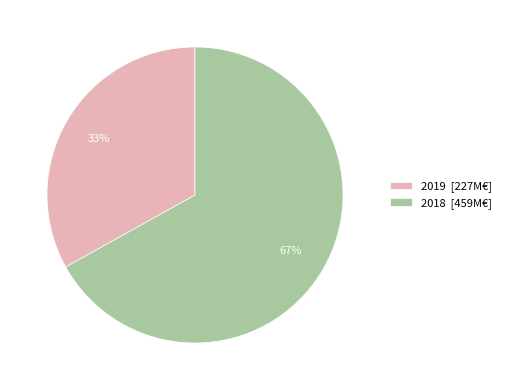

Is there a majority slice in this chart?

Yes